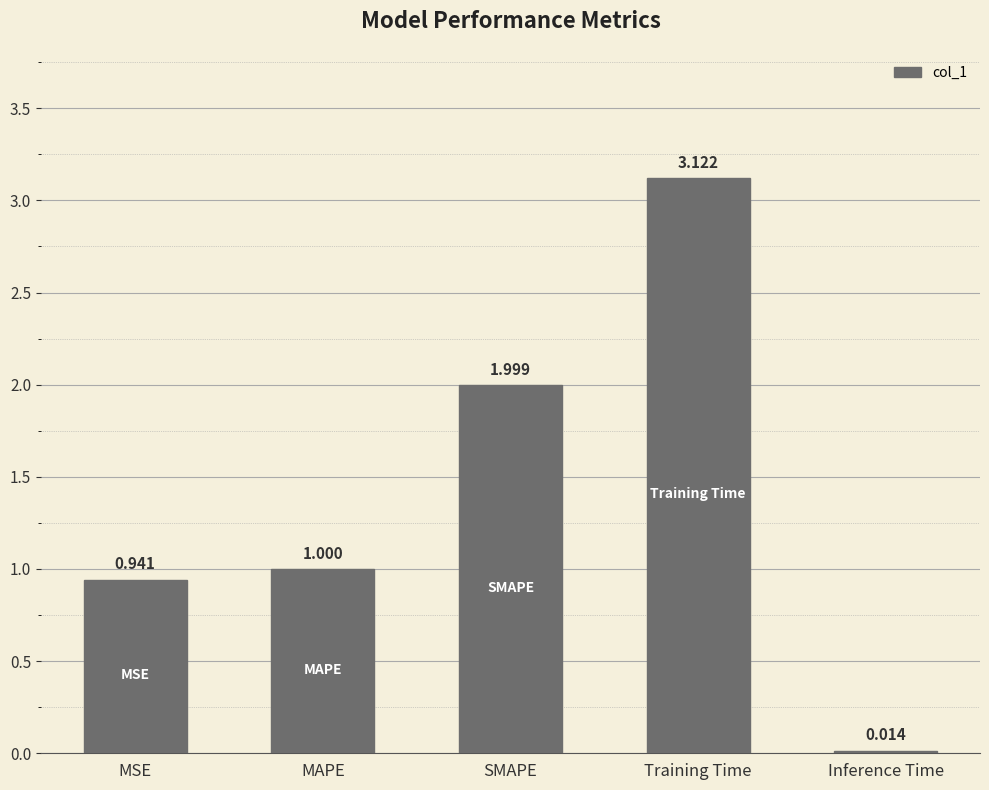

What is the label of the 1st bar from the right?

Inference Time